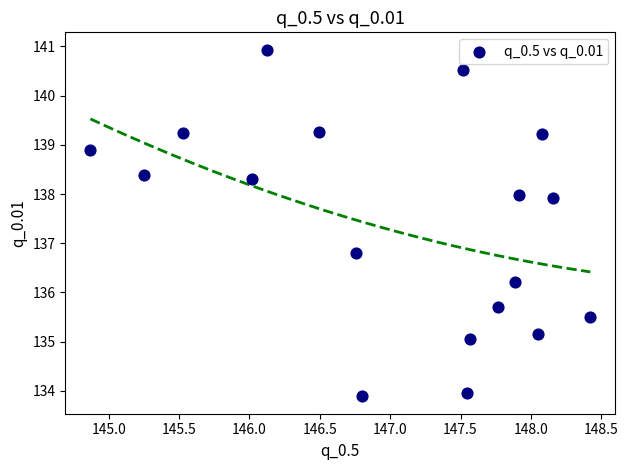

What Y value in the scatter plot is closest to 137?

136.8